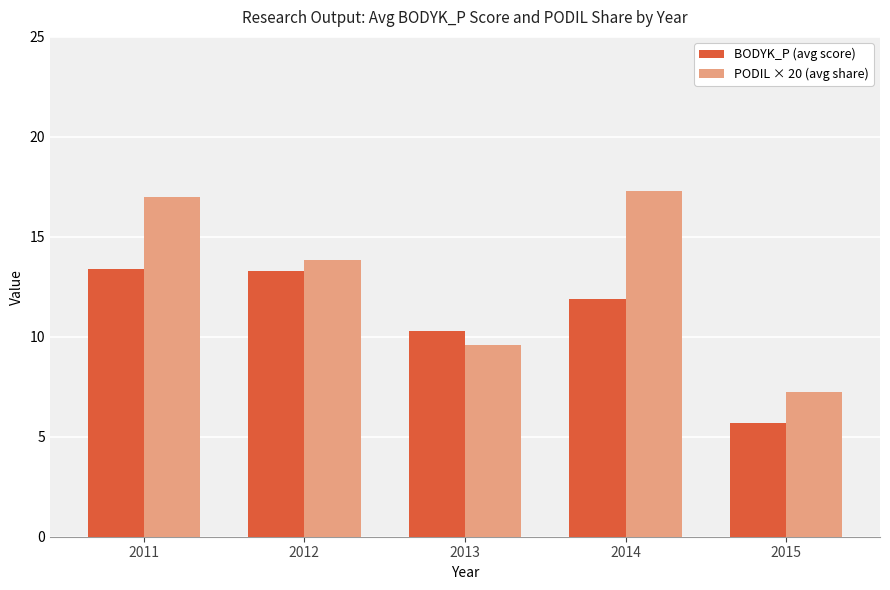

What is the approximate value of PODIL × 20 (avg share) at 2013?

9.6